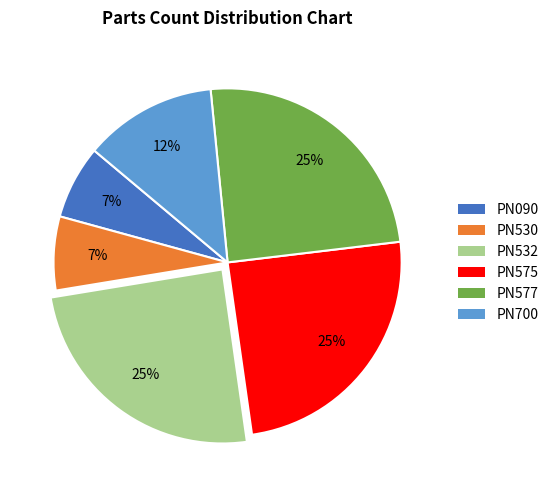

Is it true that PN090 is 7% of the pie?

True